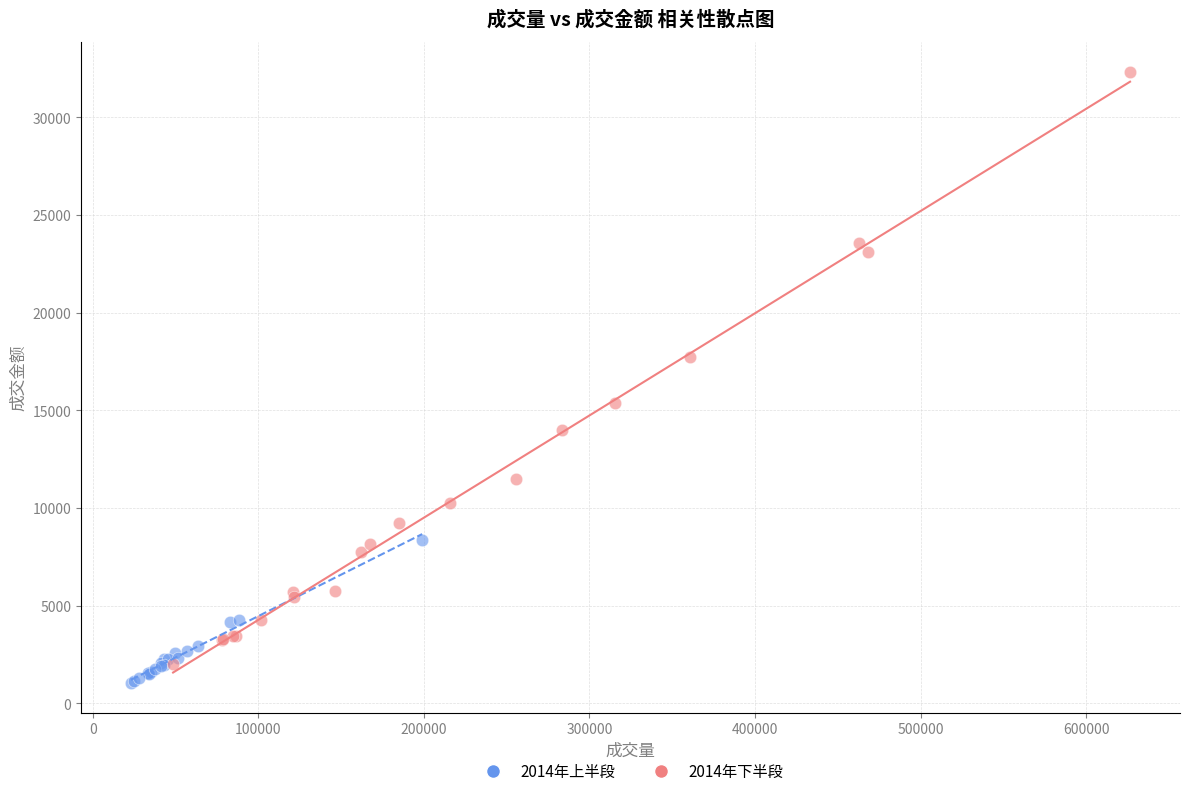

Which series reaches the maximum Y coordinate?

2014年下半段